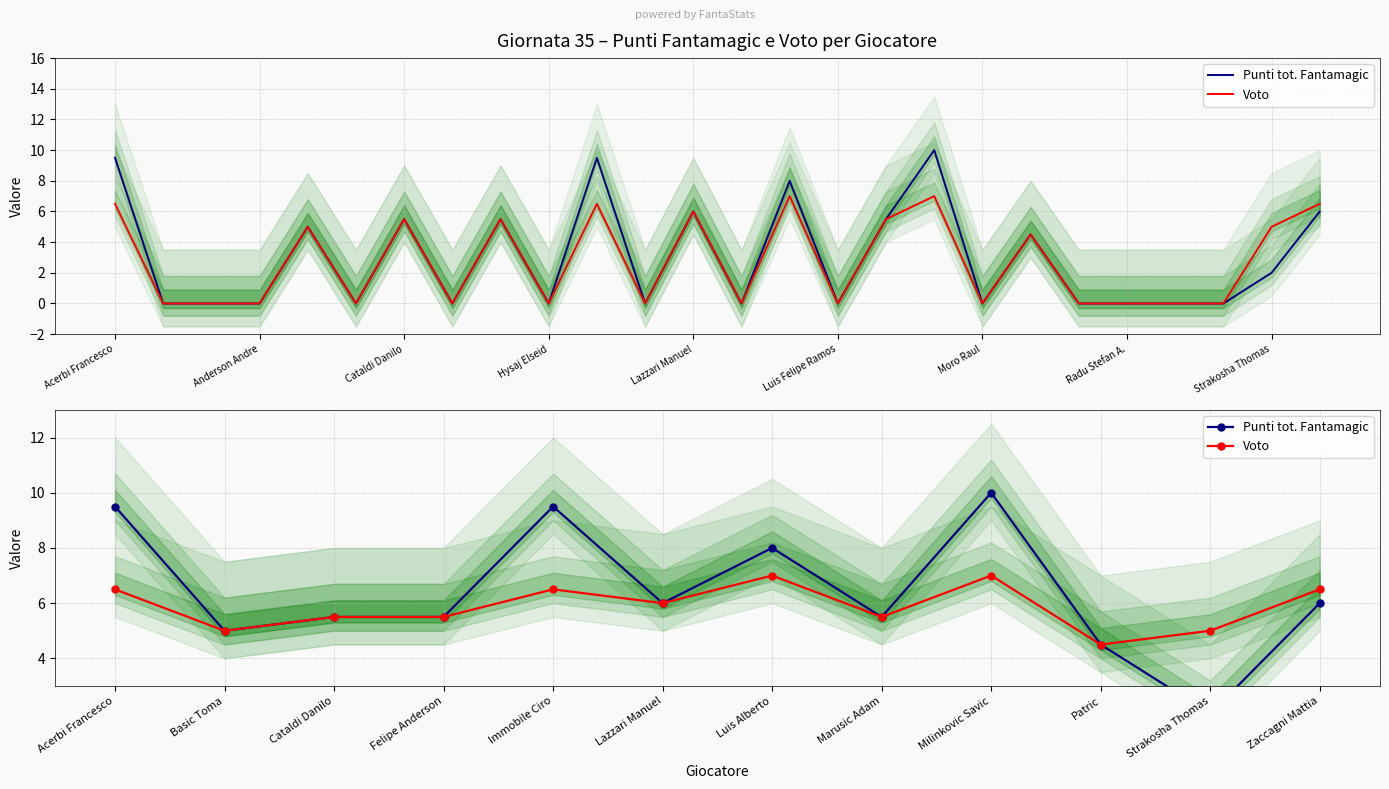

In Punti tot. Fantamagic, how many points are higher than both neighbors (excluding endpoints)?

3